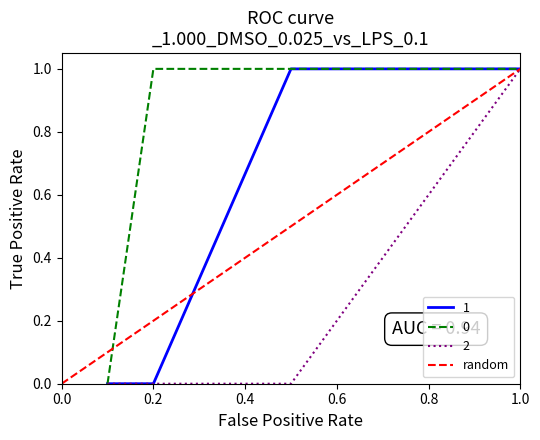

The value of 2 at 0.8 is 0.3. True or false?

False